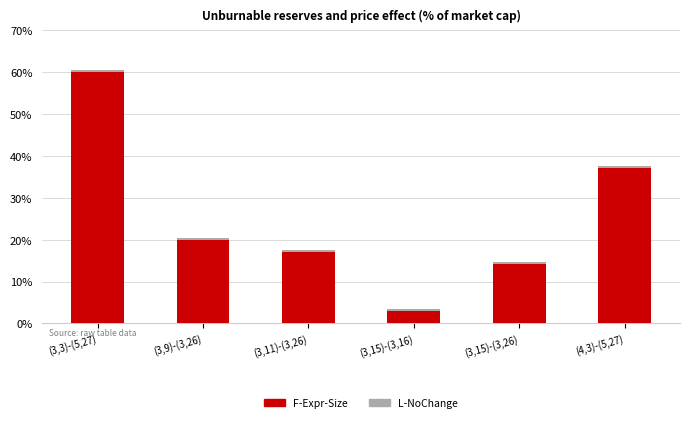

What is the average value of the F-Expr-Size series?

25.2